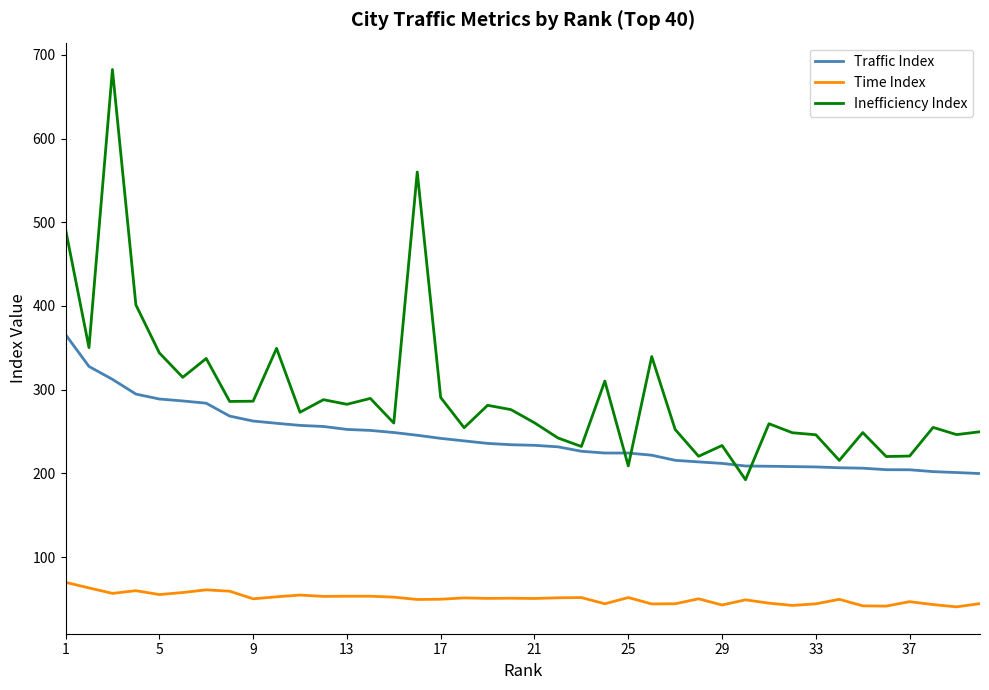

What is the minimum value for Traffic Index?

199.9